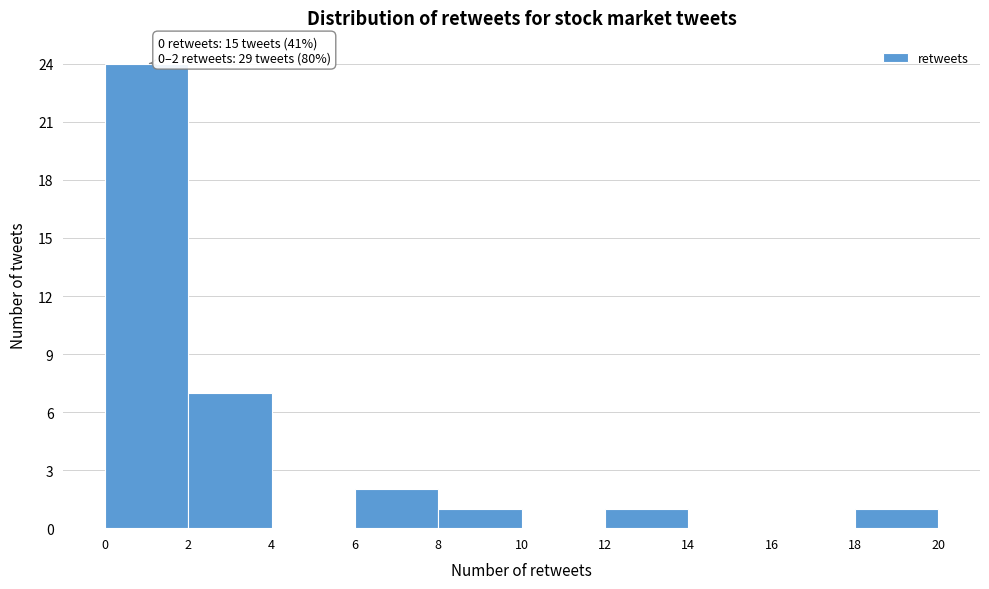

Over which range of the x-axis is the bar tallest?

0 to 2